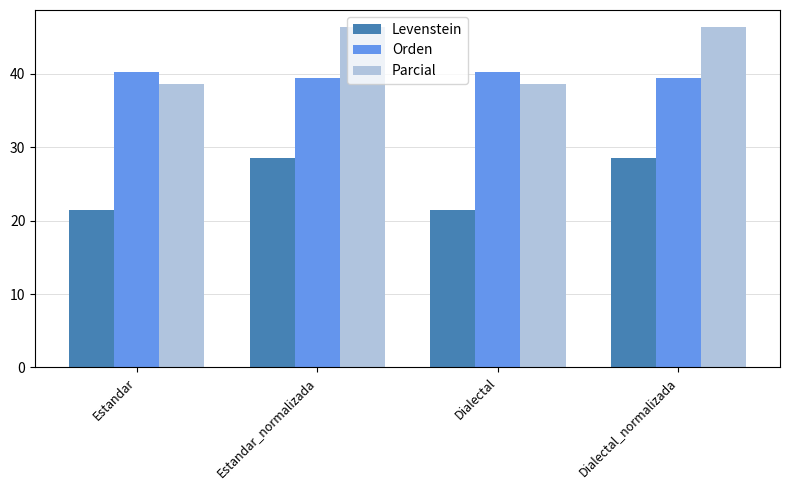

Reading left to right, what are all the values shown in this chart?

Levenstein: Estandar=21.4	Estandar_normalizada=28.4	Dialectal=21.4	Dialectal_normalizada=28.4
Orden: Estandar=40.2	Estandar_normalizada=39.4	Dialectal=40.2	Dialectal_normalizada=39.4
Parcial: Estandar=38.6	Estandar_normalizada=46.3	Dialectal=38.6	Dialectal_normalizada=46.3